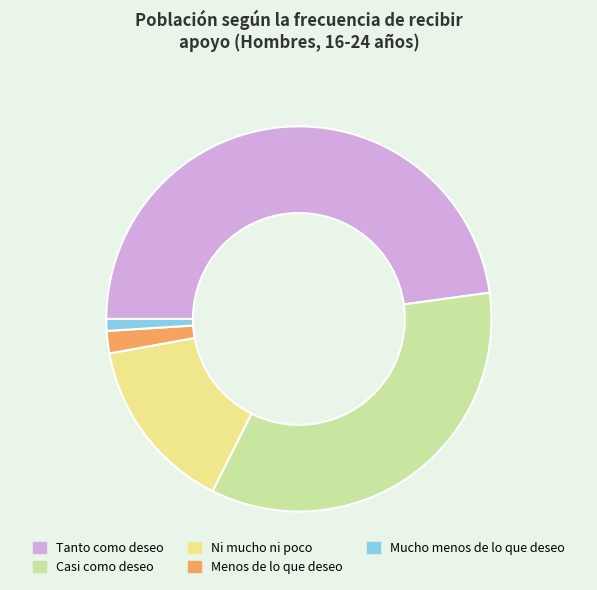

Which has a higher value, Ni mucho ni poco or Menos de lo que deseo?

Ni mucho ni poco